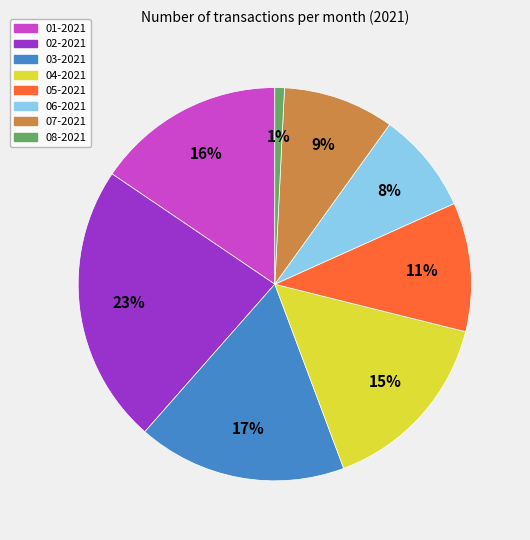

What is the smallest slice in the pie chart?

08-2021